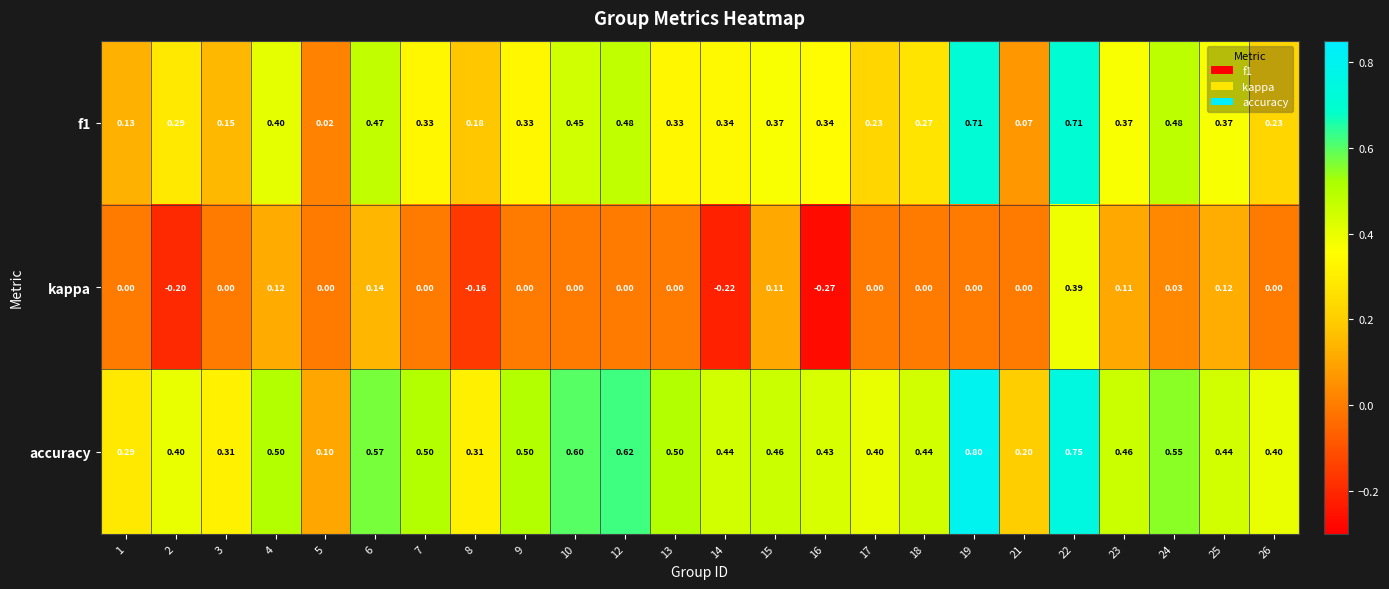

Which series has the widest spread of values?

accuracy